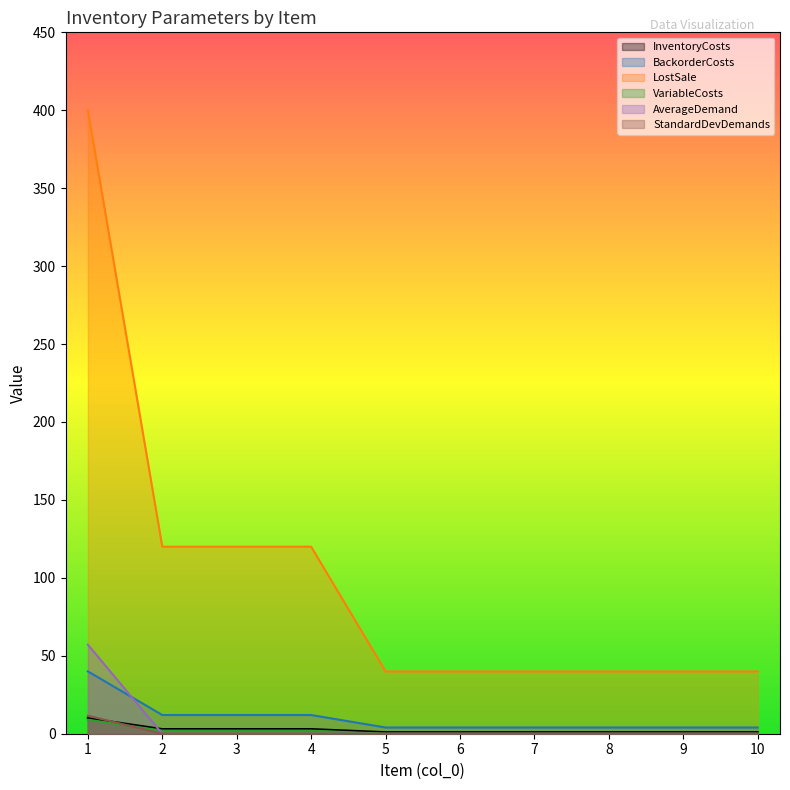

What is the sum of the InventoryCosts values at 5 and 2?

4.0